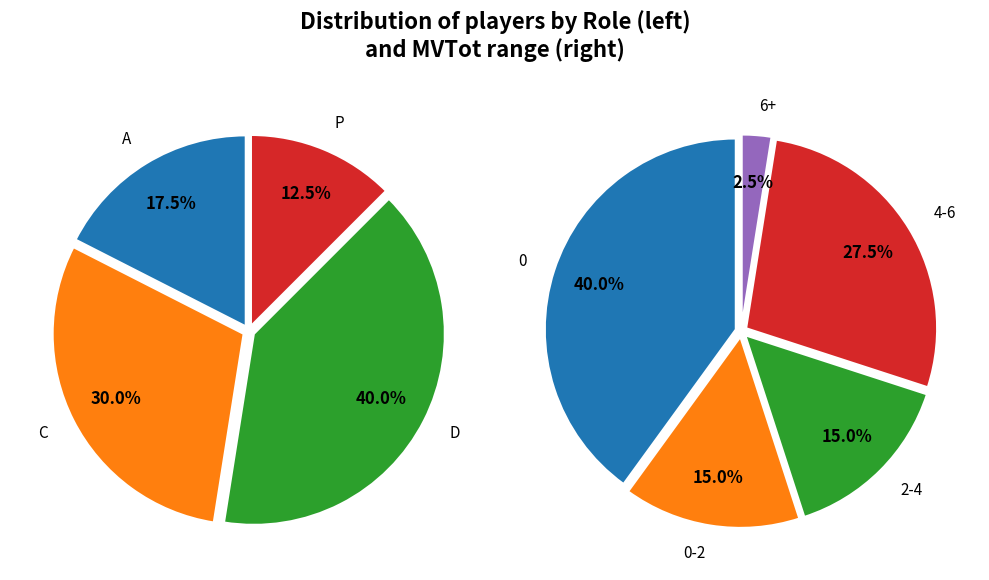

What is the difference between the highest and lowest values at 3?

15.0